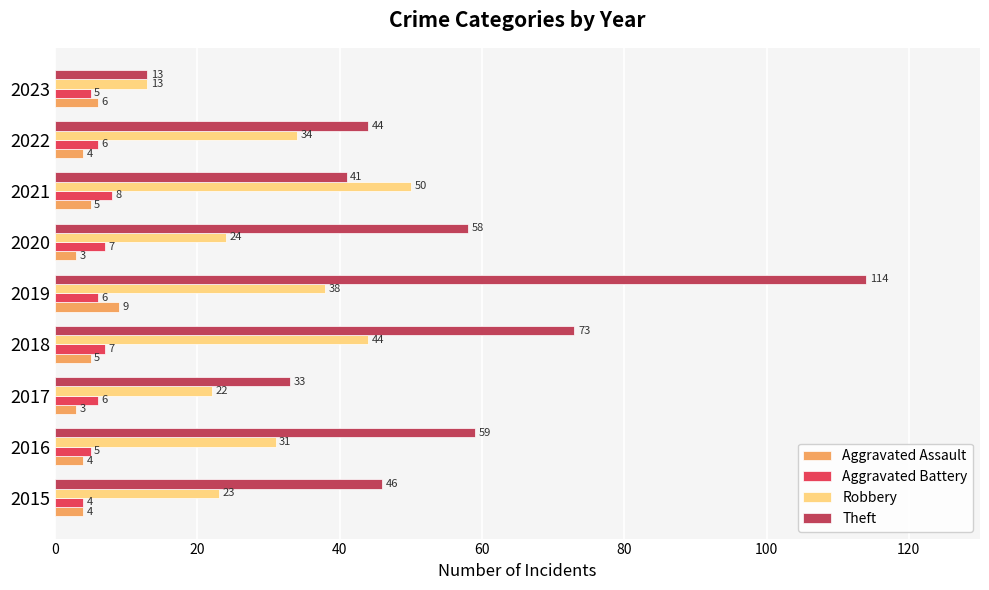

Which series changed the most between 2015 and 2020?

Theft